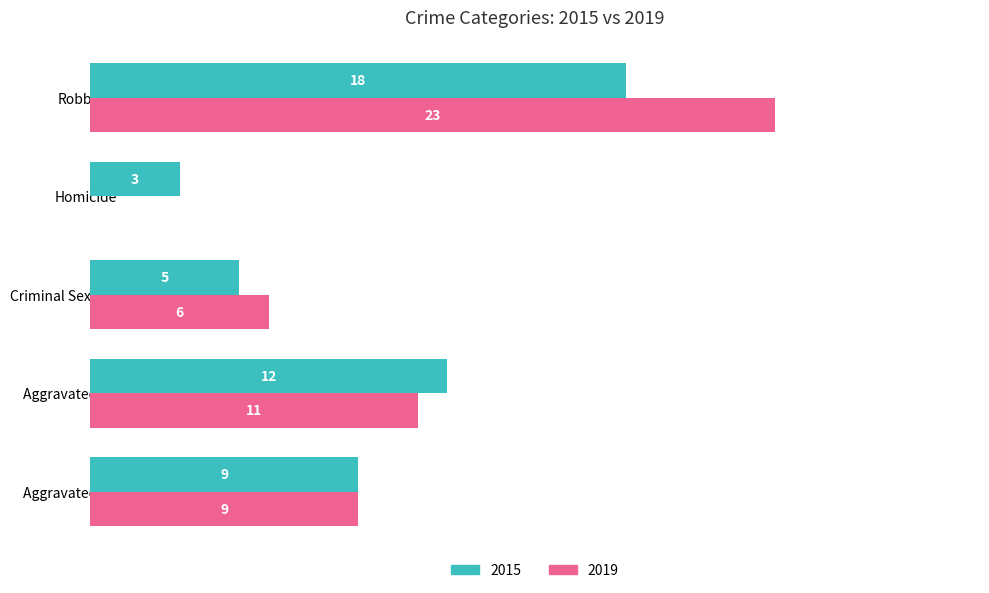

Is the value of 2019 at Aggravated Assault greater than the value of 2015 at Criminal Sexual Assault?

Yes